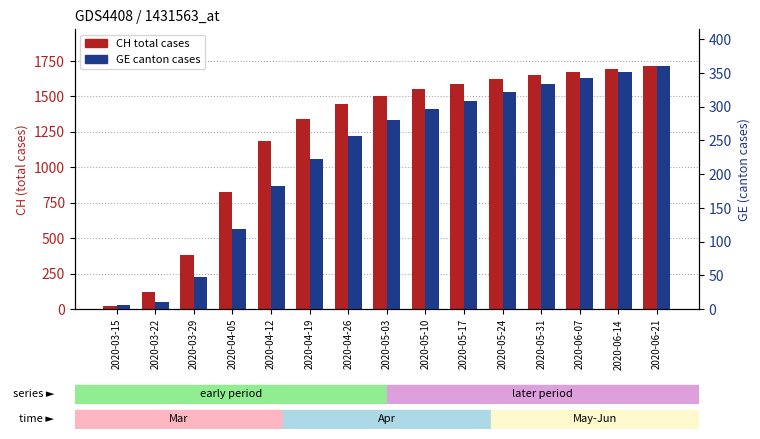

At which category is the sum across all series the highest?

2020-06-21